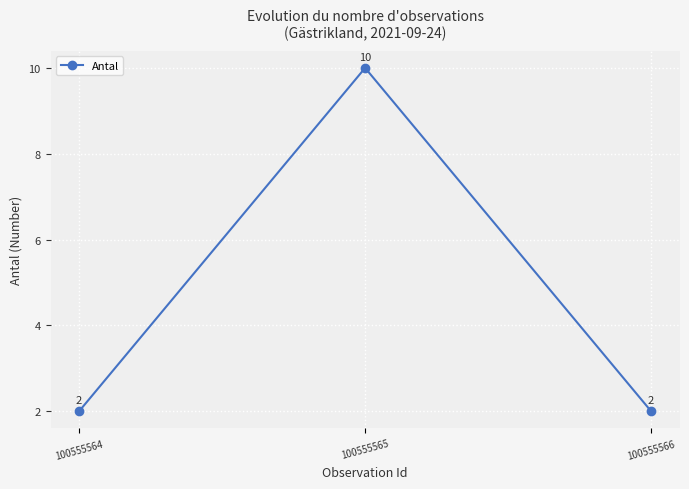

What is the change in value from 100555565 to 100555566?

-8